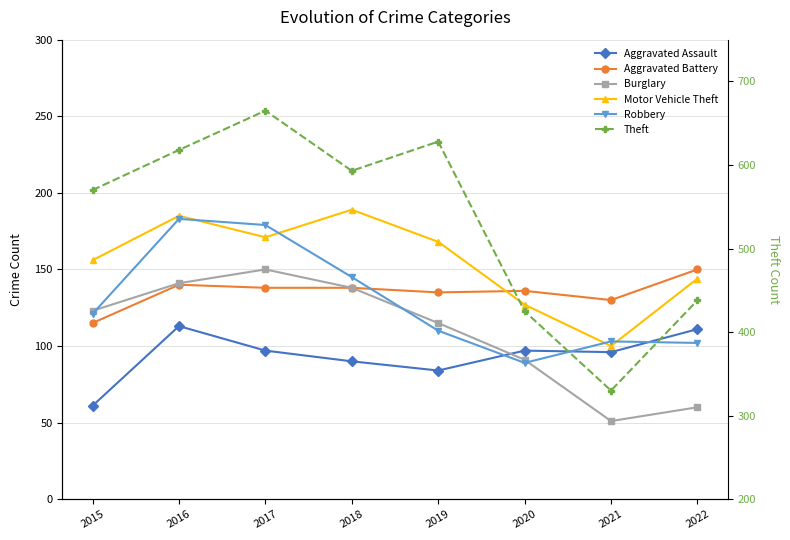

What is the difference between the Robbery values at 2017 and 2020?

90